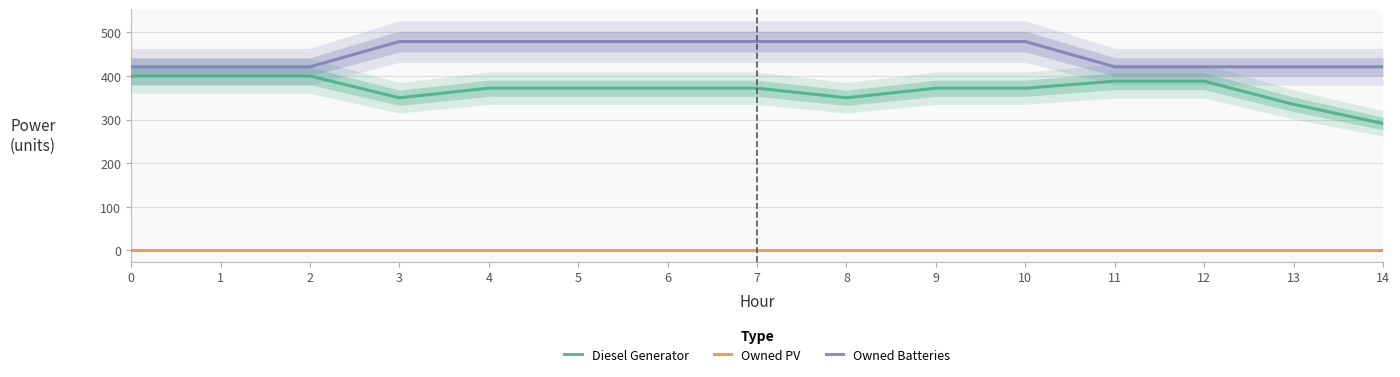

Which series has the largest total across all categories?

Owned Batteries